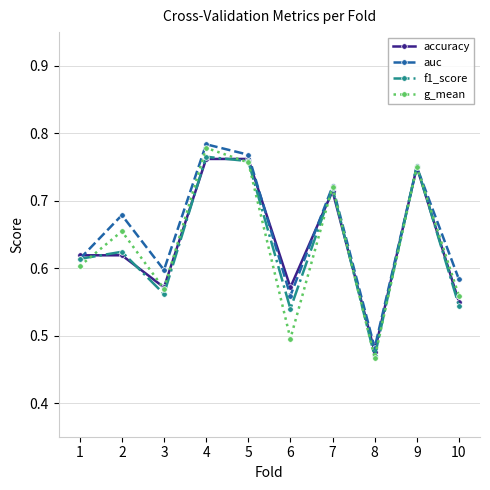

The value of f1_score at 10 is 0.7. True or false?

False